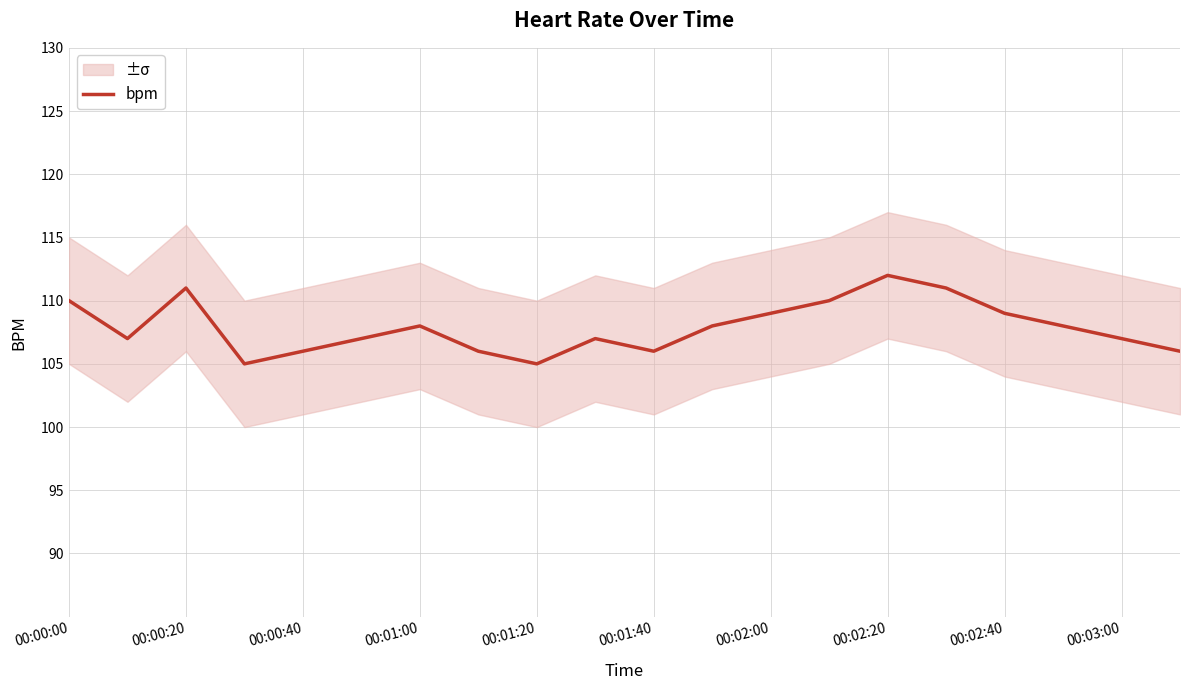

What position from the left is 17?

18